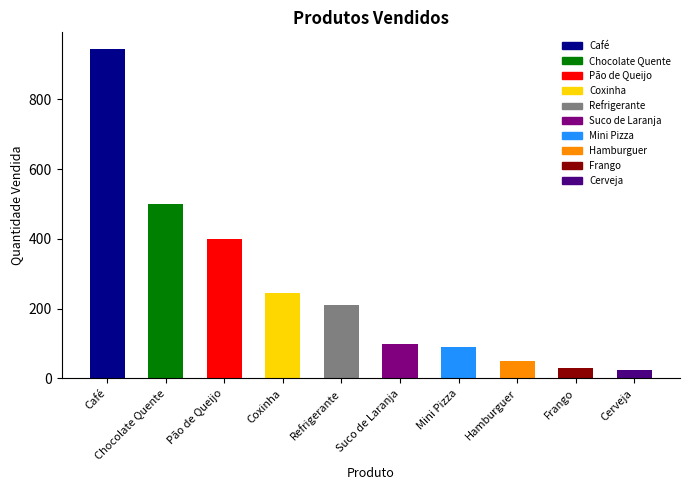

List the labels in order of value, smallest first.

Cerveja, Frango, Hamburguer, Mini Pizza, Suco de Laranja, Refrigerante, Coxinha, Pão de Queijo, Chocolate Quente, Café